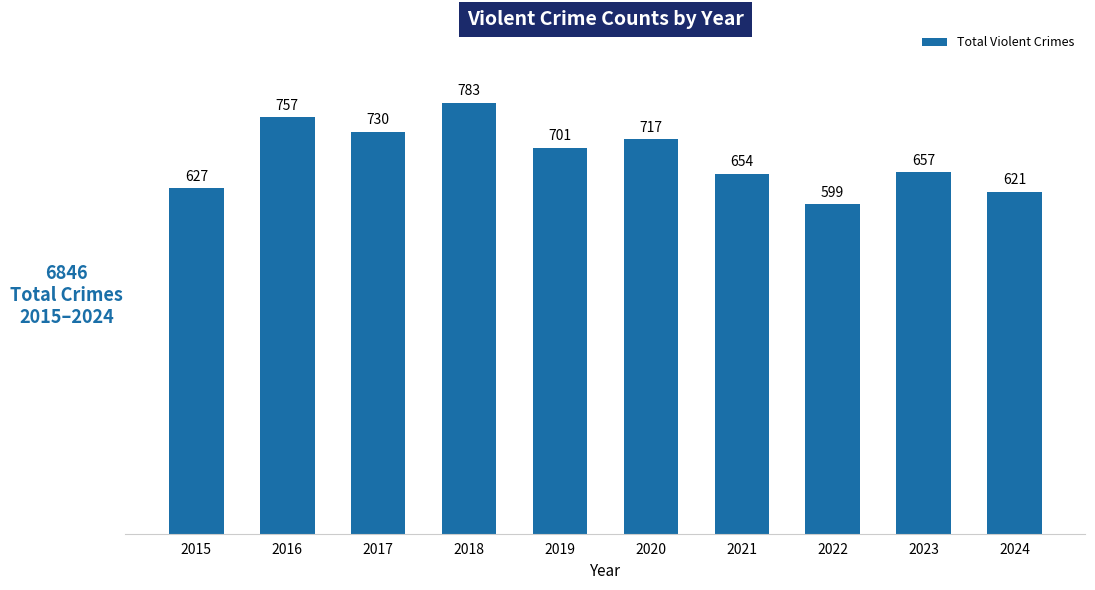

True or false: the data shows 701 at 2019.

True